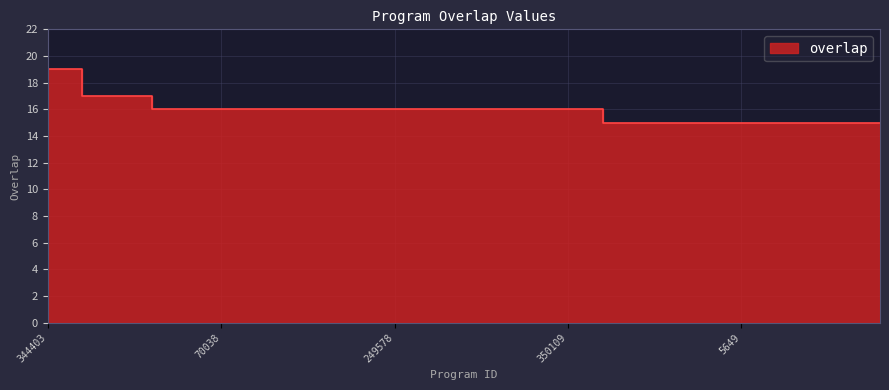

What is the average value?

16